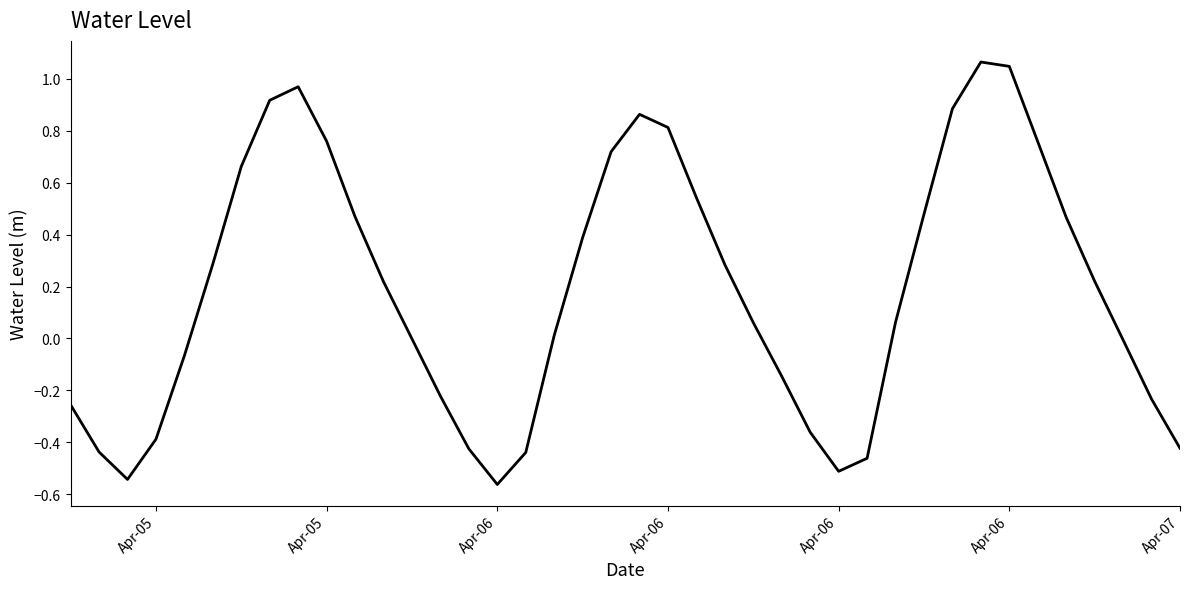

Does the chart display data point markers on the line(s)?

No